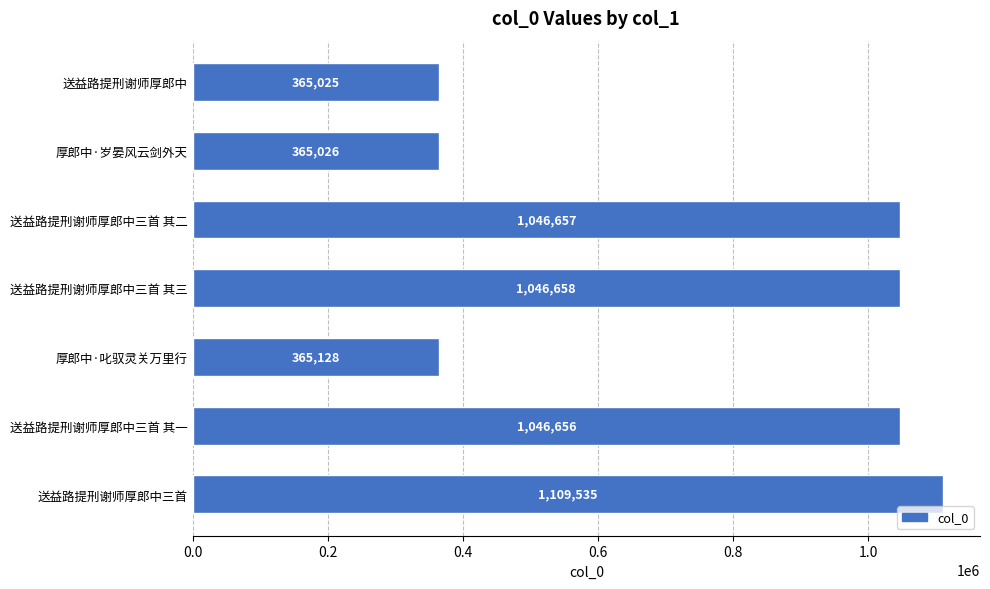

What value does the data have at 送益路提刑谢师厚郎中三首 其三?

1046658